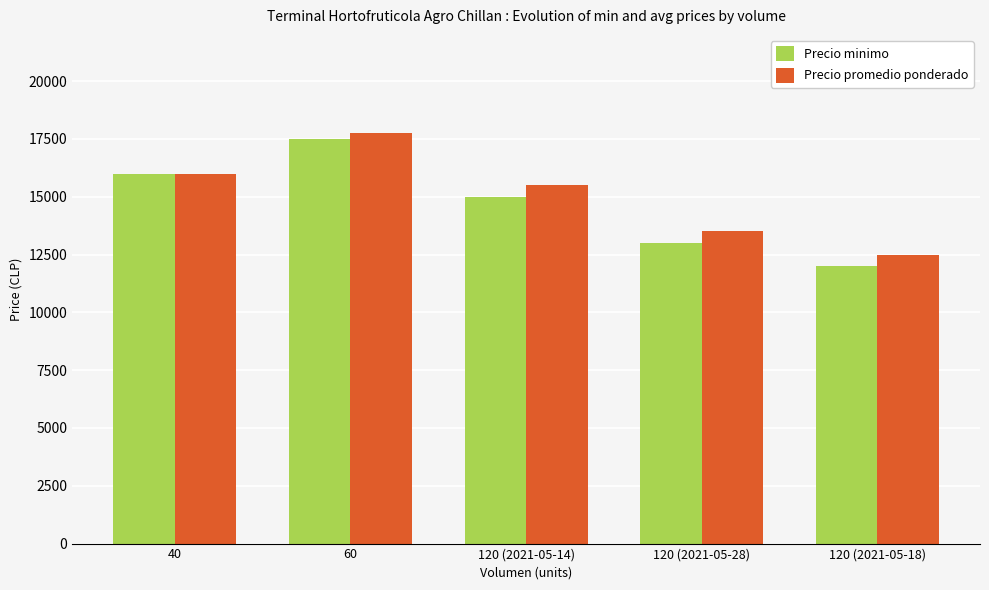

What are all the series names shown in the legend?

Precio minimo, Precio promedio ponderado